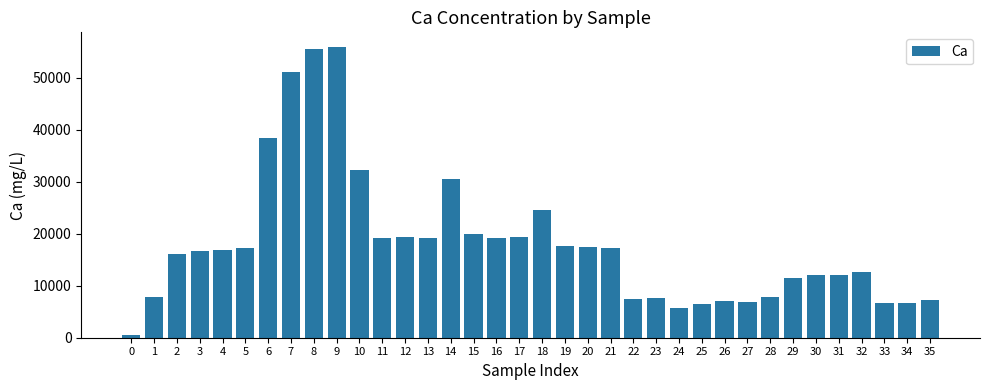

What is the sum of the values at 13 and 33?

25860